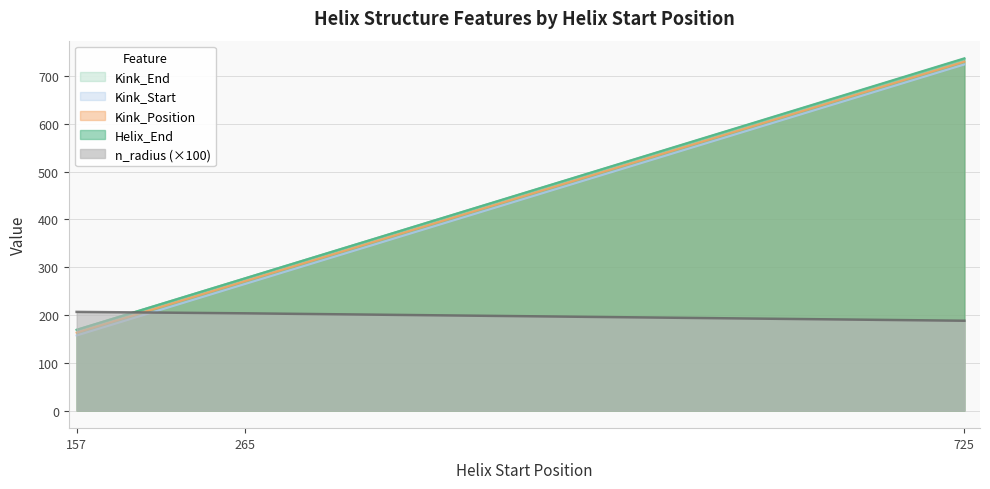

How many lines are shown in the chart?

5